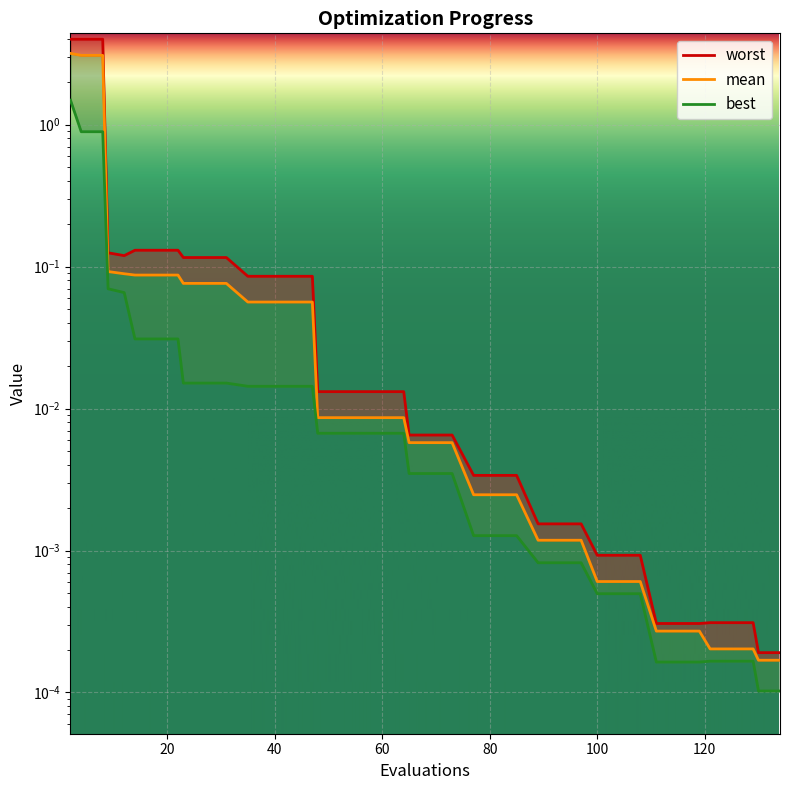

True or false: mean has more than 0 interior local peaks.

False